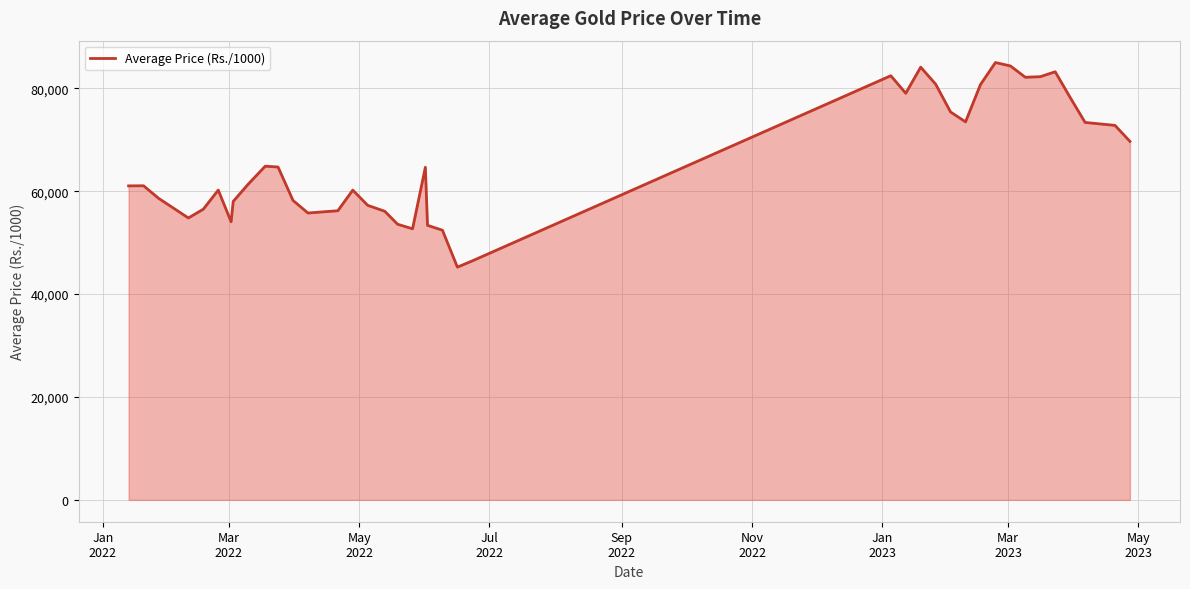

What is the difference between the maximum and minimum values?

39772.5